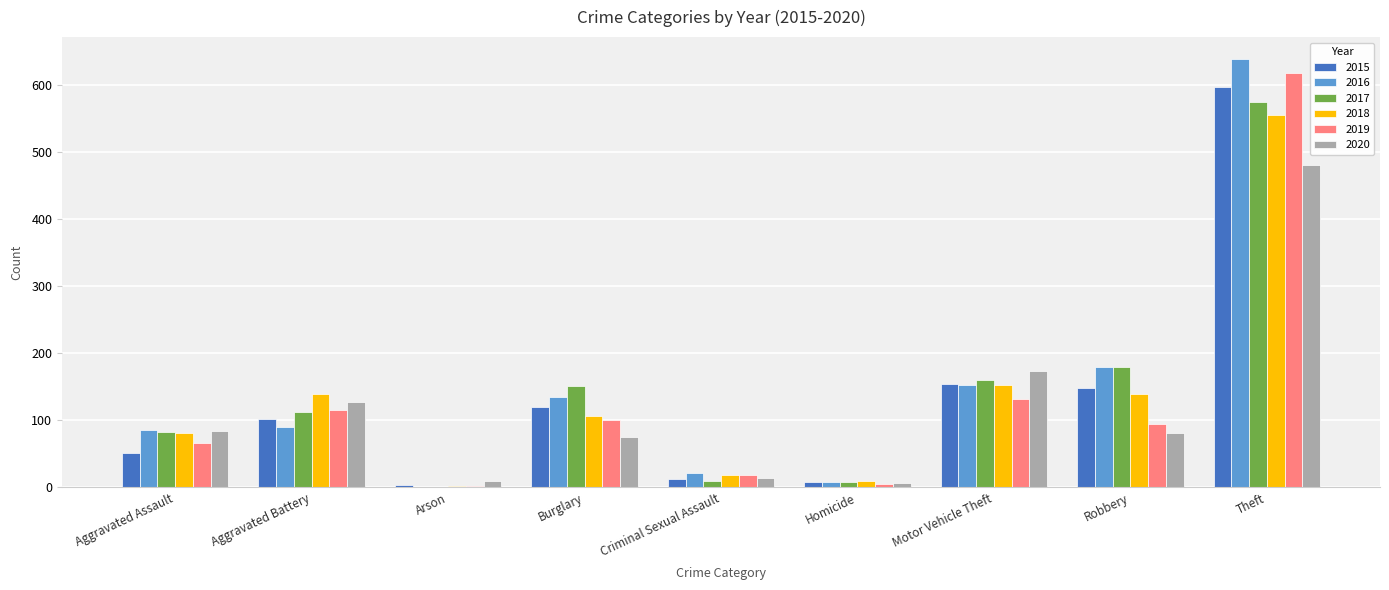

The 2019 series shows 618 at Theft. True or false?

True